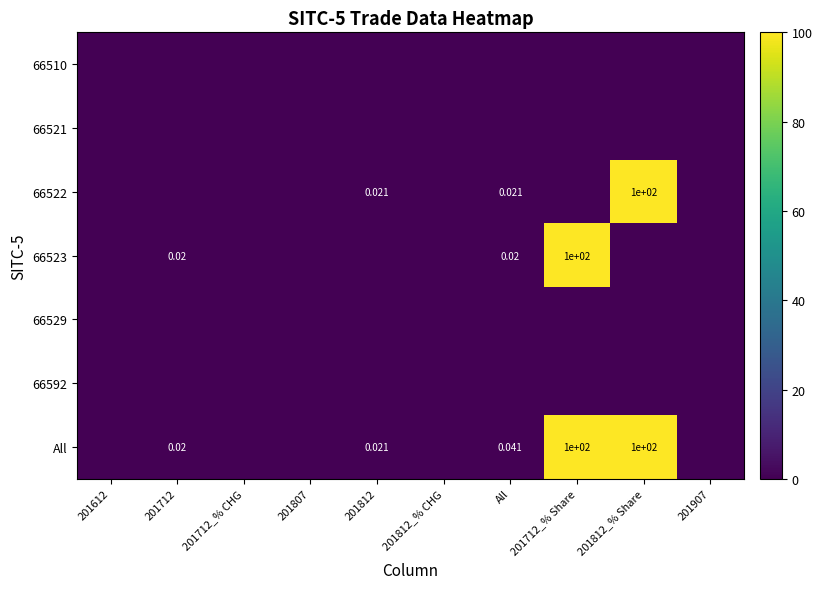

Between 201612 and All, which is larger?

201612